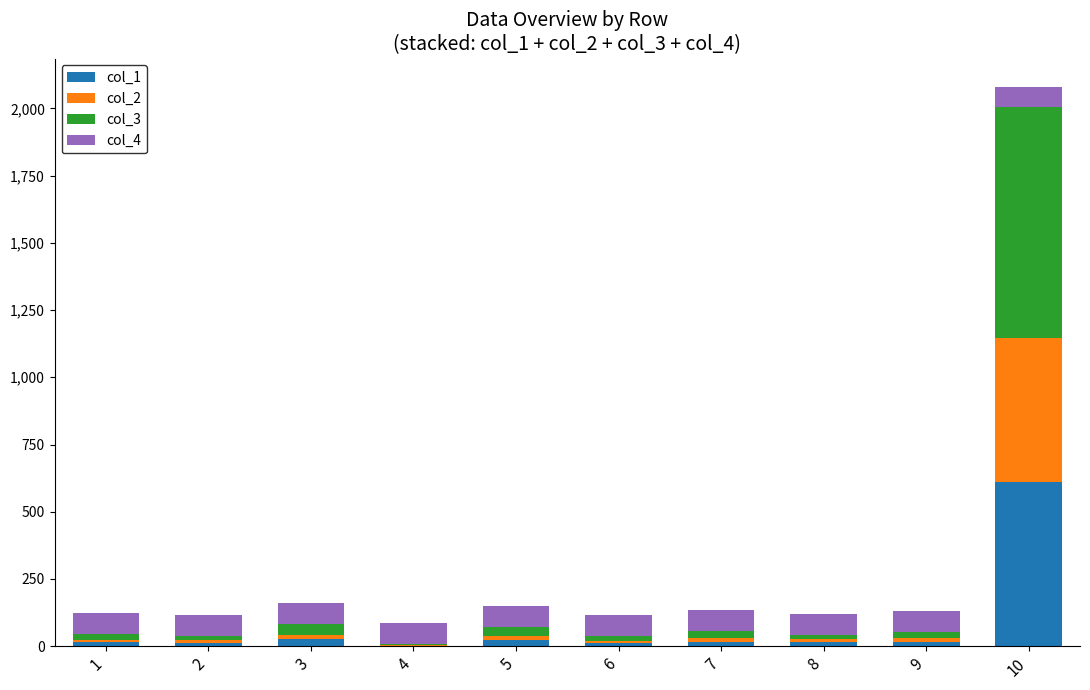

At which category is the sum across all series the highest?

10